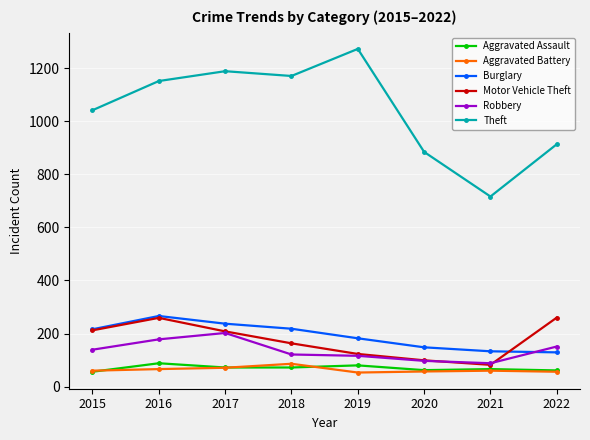

True or false: Motor Vehicle Theft has a value of 163 at 2018.

True